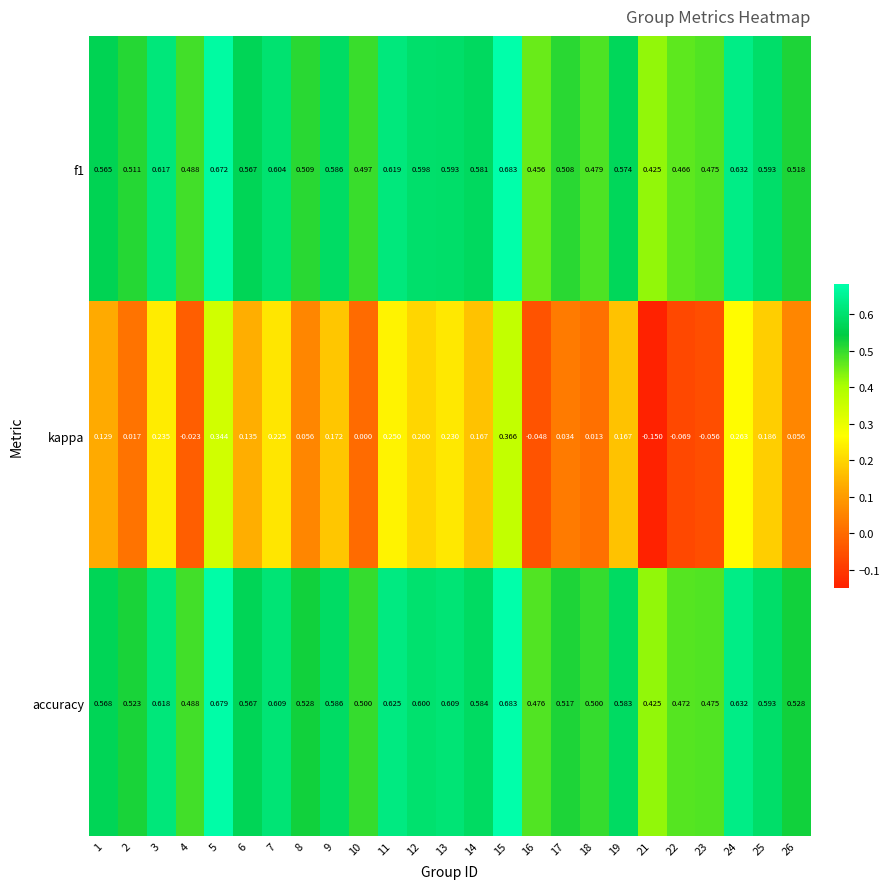

Which series has the largest range (max minus min)?

kappa